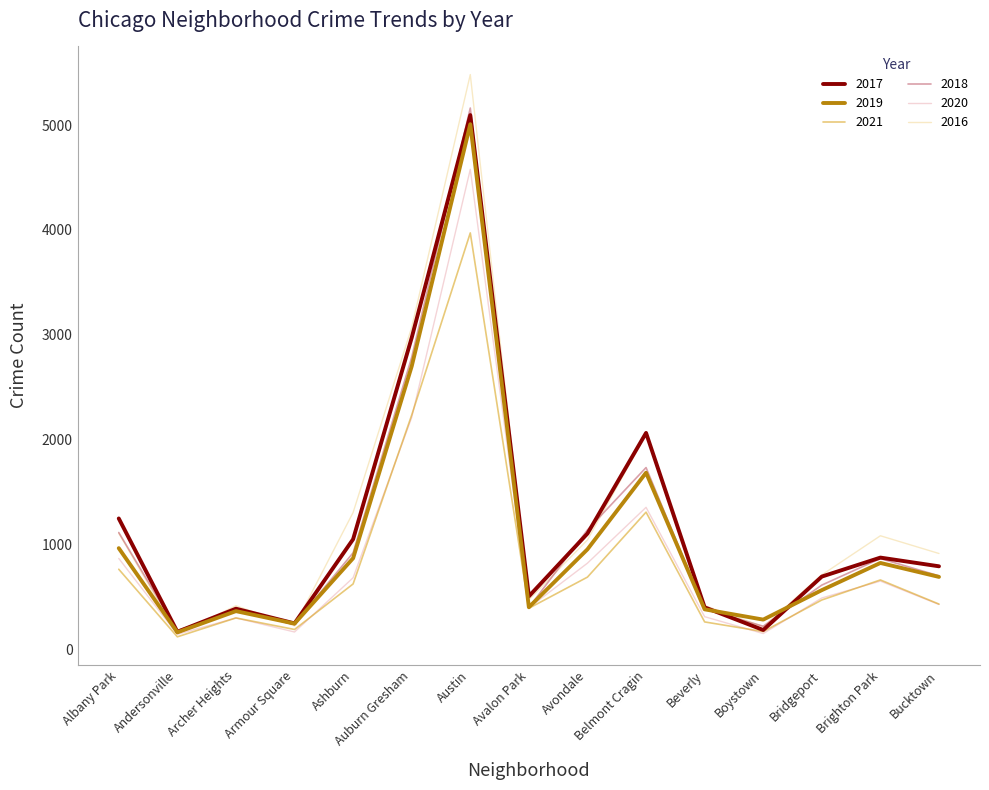

What is the smallest value displayed?

123